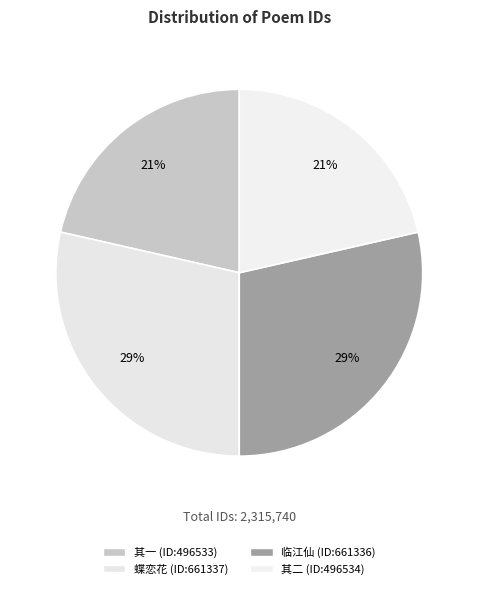

Which slice is the largest?

久雨次韵吴宁庵小词二首 其二 蝶恋花